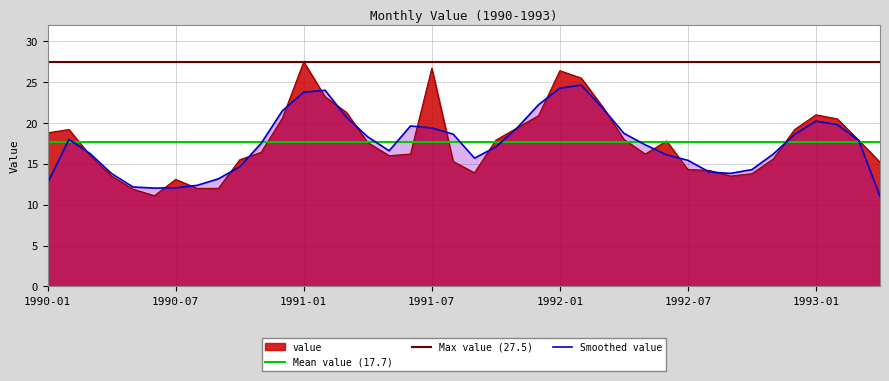

Count the number of values greater than 17.

20